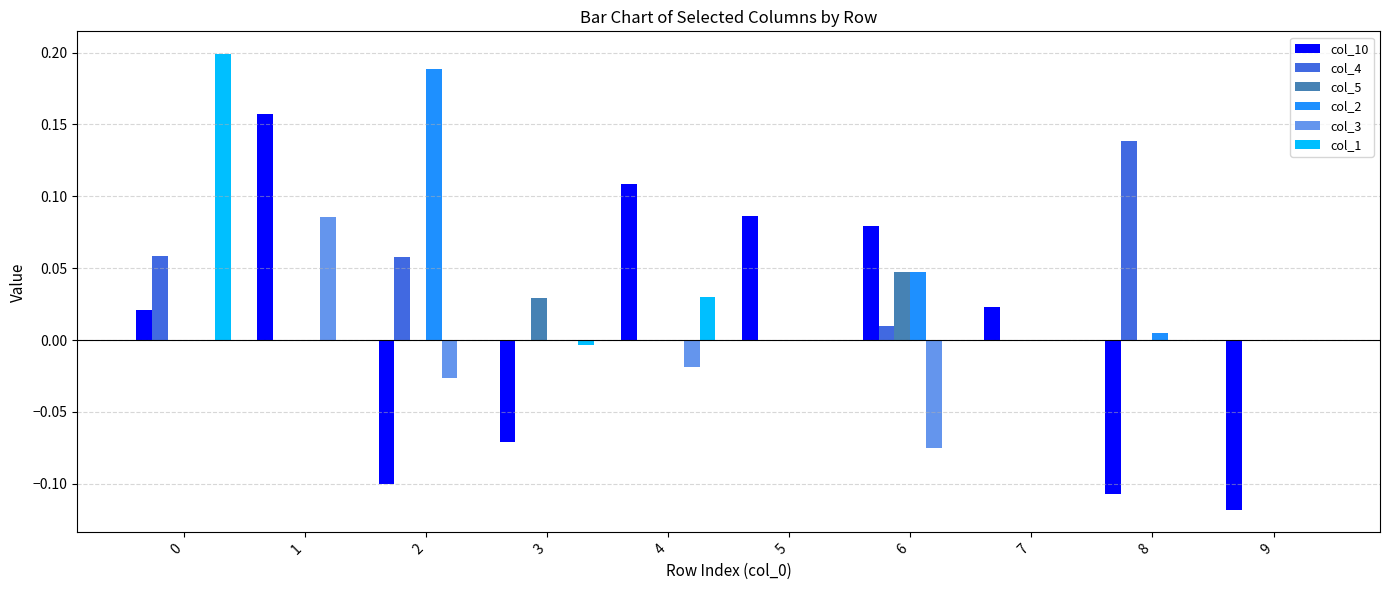

Which series changed the most between 7 and 8?

col_4